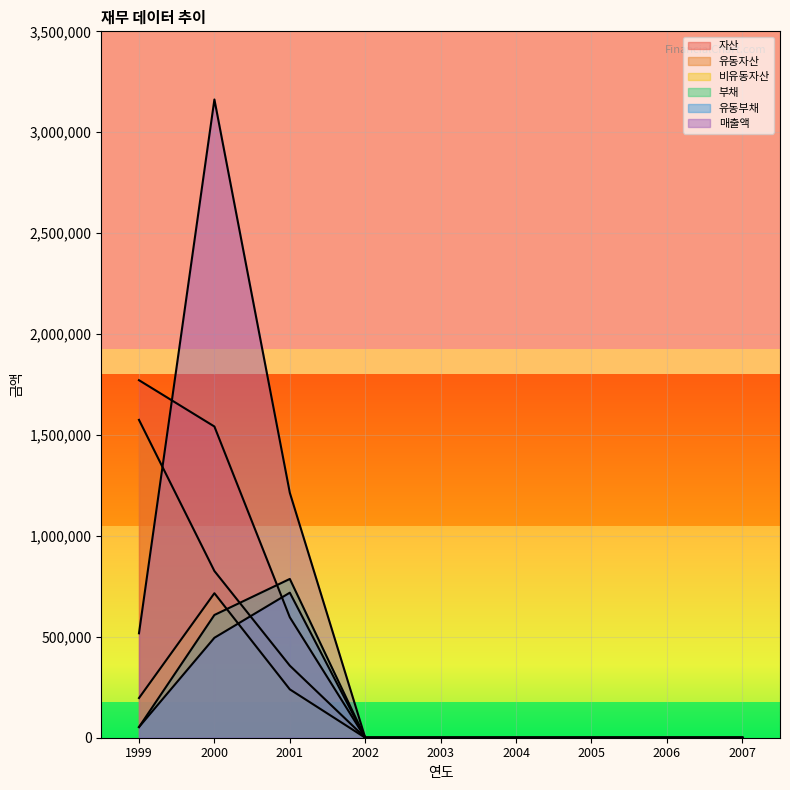

True or false: 비유동자산 and 매출액 intersect in this chart.

False